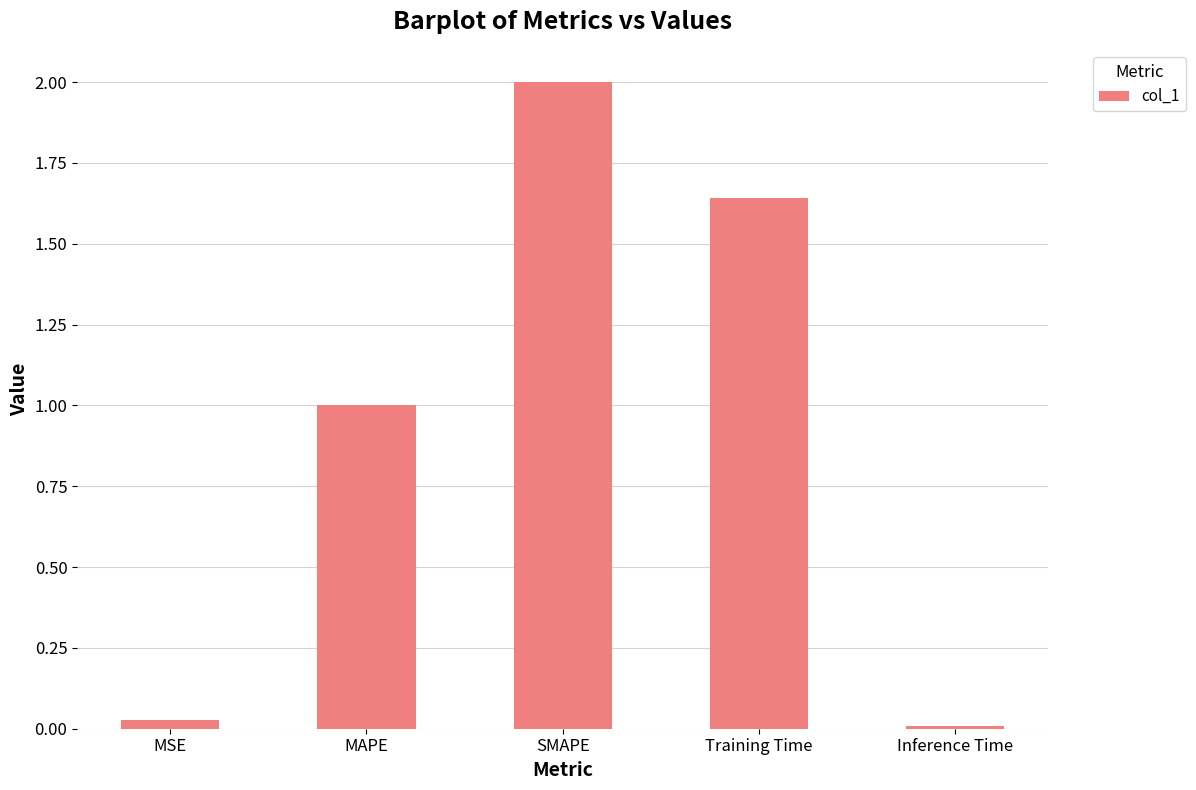

How many data points are above 1?

3